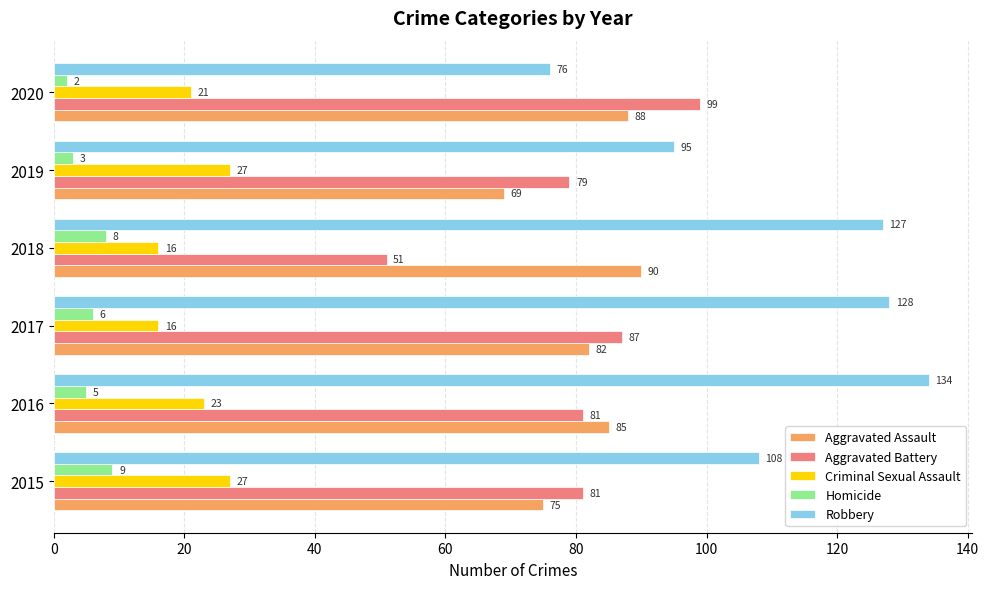

The Criminal Sexual Assault series shows 16 at 2017. True or false?

True